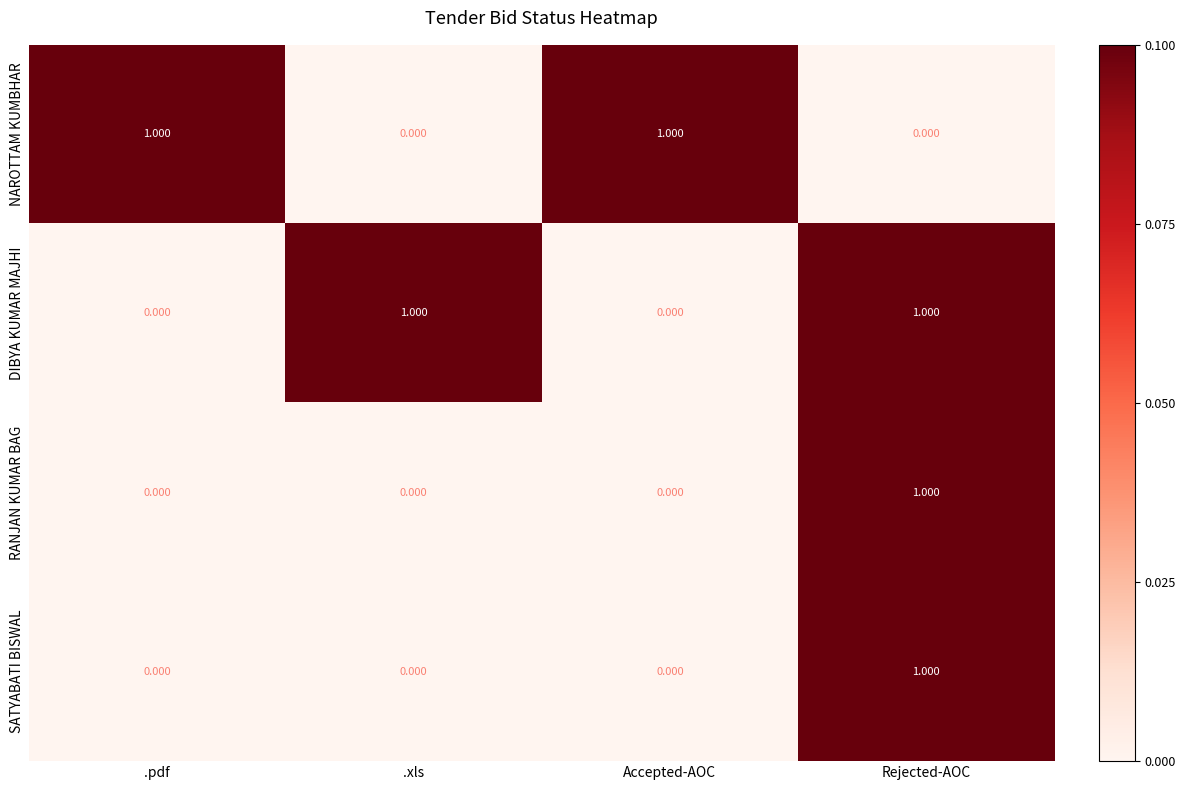

At which category is the sum across all series the highest?

Rejected-AOC